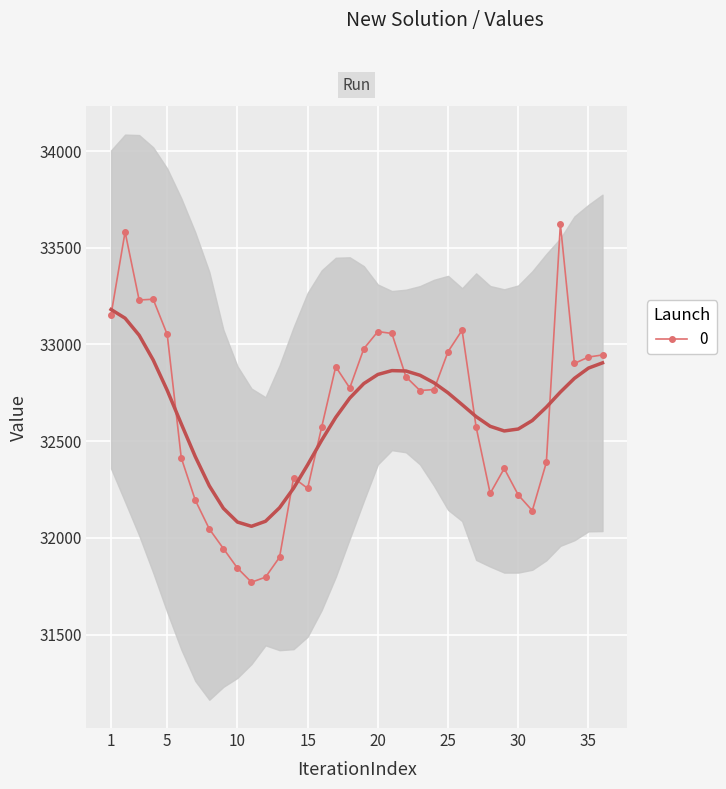

Reading right to left, transcribe all the data shown in this chart.

32946	32935	32902	33622	32390	32141	32222	32359	32230	32573	33074	32963	32767	32762	32833	33057	33067	32978	32775	32885	32573	32256	32311	31900	31797	31771	31844	31945	32046	32195	32414	33052	33234	33230	33582	33154